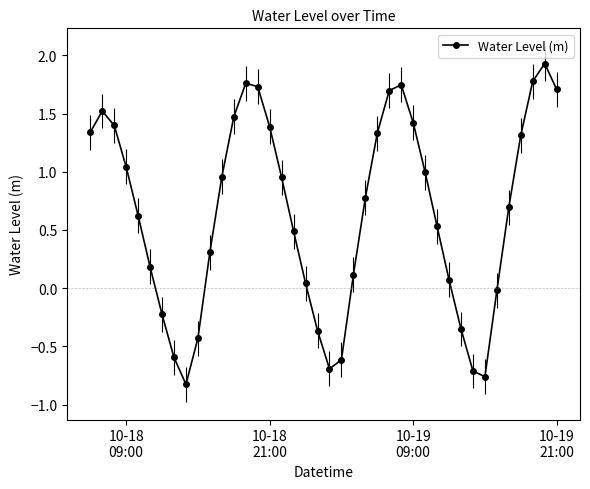

What is the difference between the second highest and minimum values?

2.6